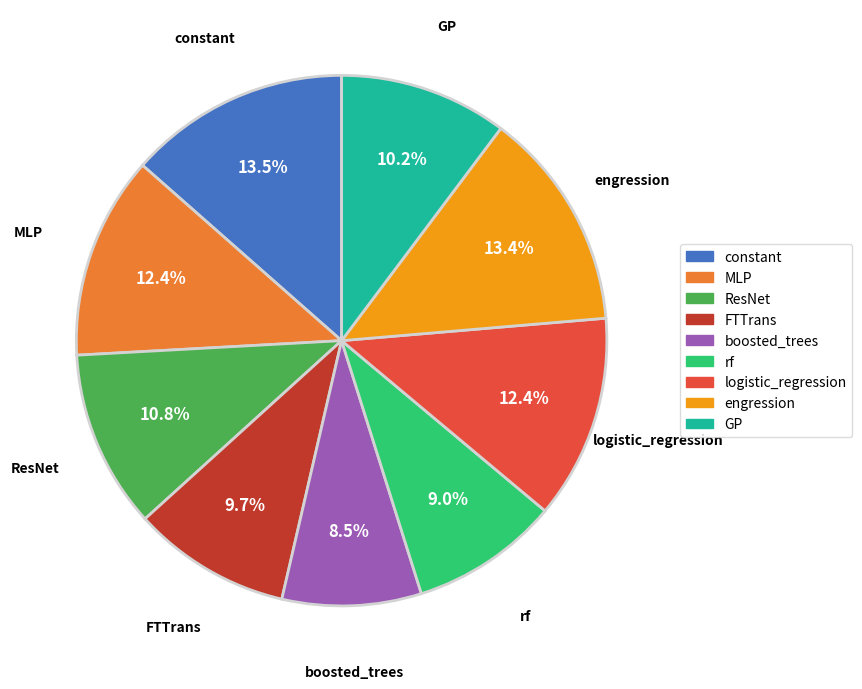

What is the smallest slice in the pie chart?

boosted_trees